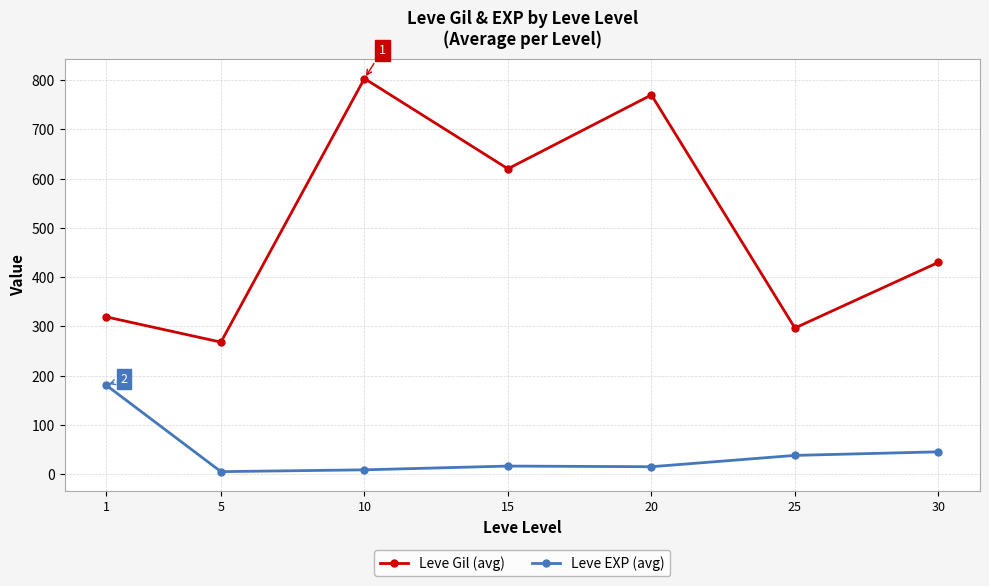

What is the sum of all Leve EXP (avg) values?

309.0